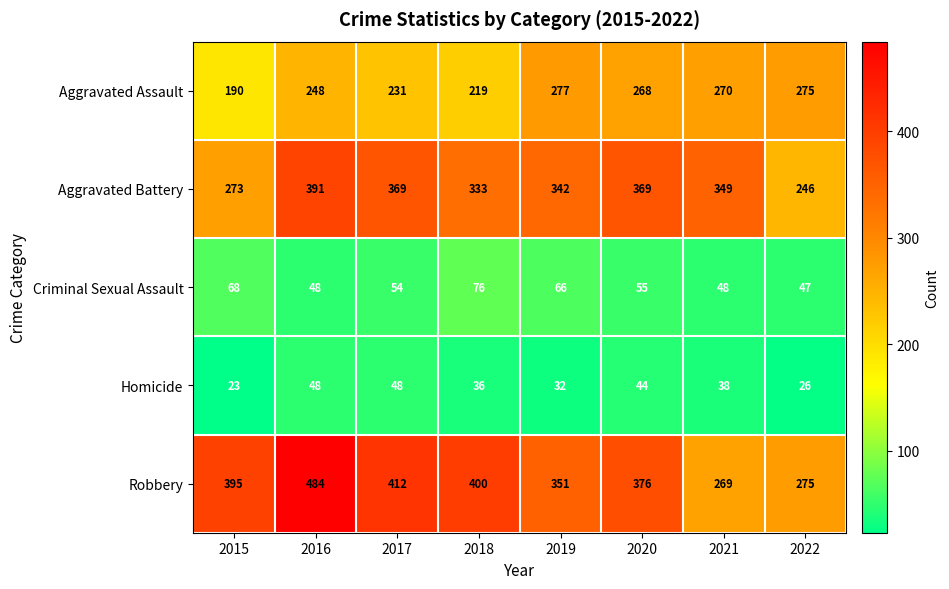

The Aggravated Battery series shows 175 at 2018. True or false?

False